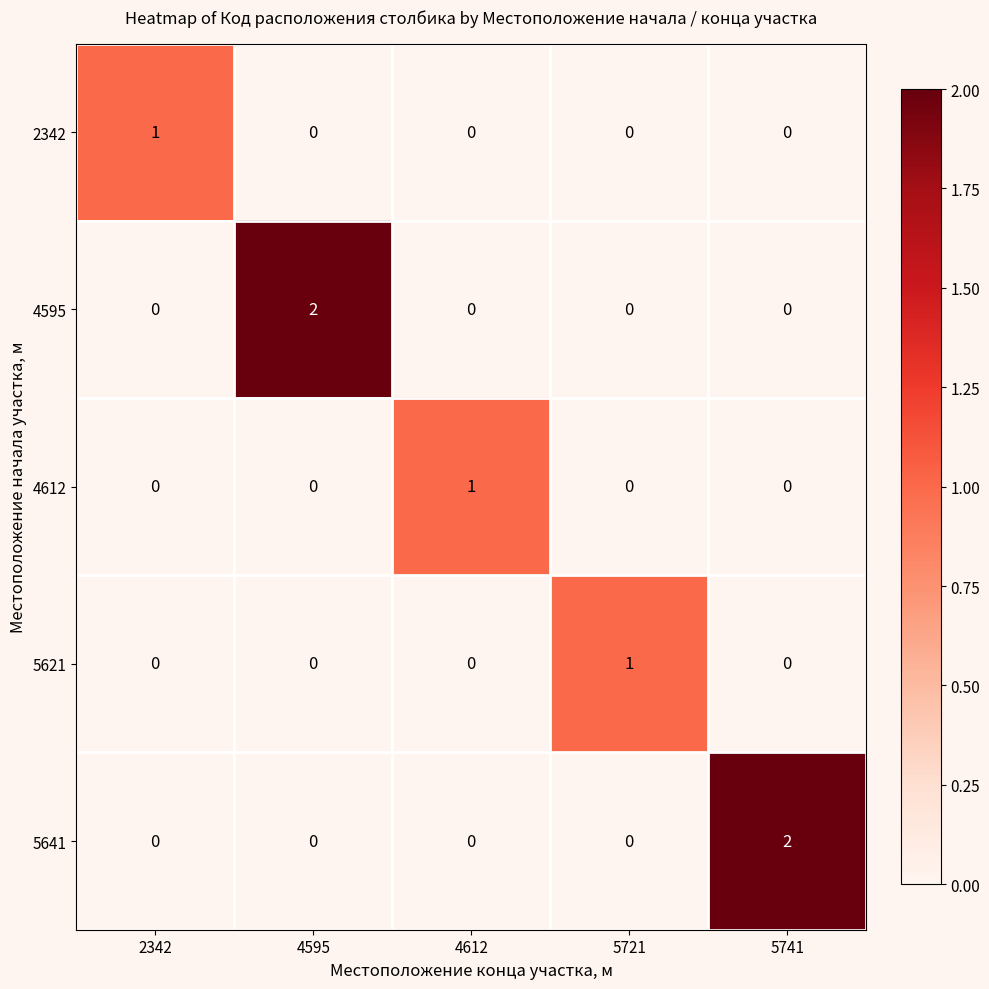

Reading left to right, extract all data points from this chart.

2342: 1	0	0	0	0
4595: 0	2	0	0	0
4612: 0	0	1	0	0
5621: 0	0	0	1	0
5641: 0	0	0	0	2